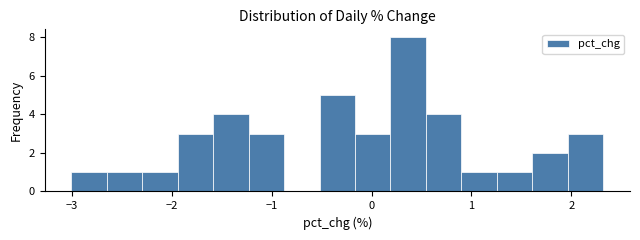

Around what value on the x-axis is the tallest bar? Give the approximate position of its centre, as read against the axis.

0.4